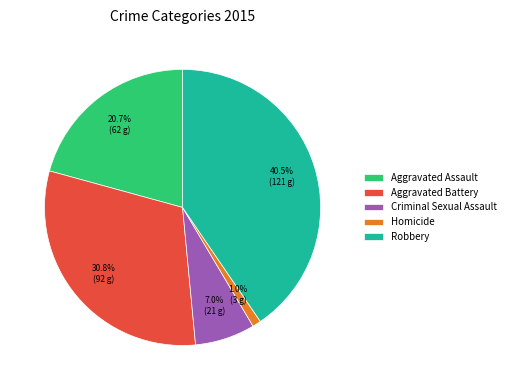

Does any single category account for the majority?

No